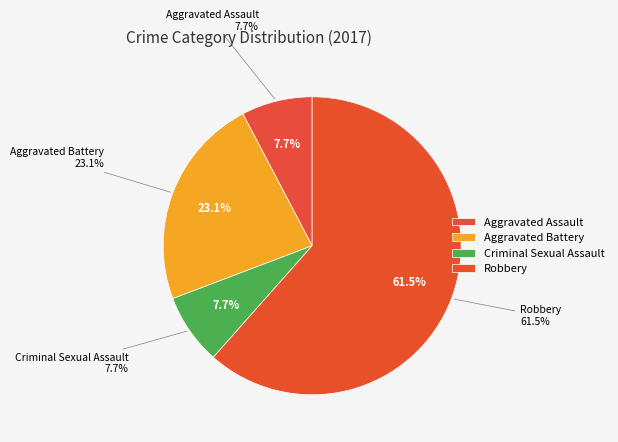

Between Criminal Sexual Assault and Aggravated Assault, which is larger?

Criminal Sexual Assault